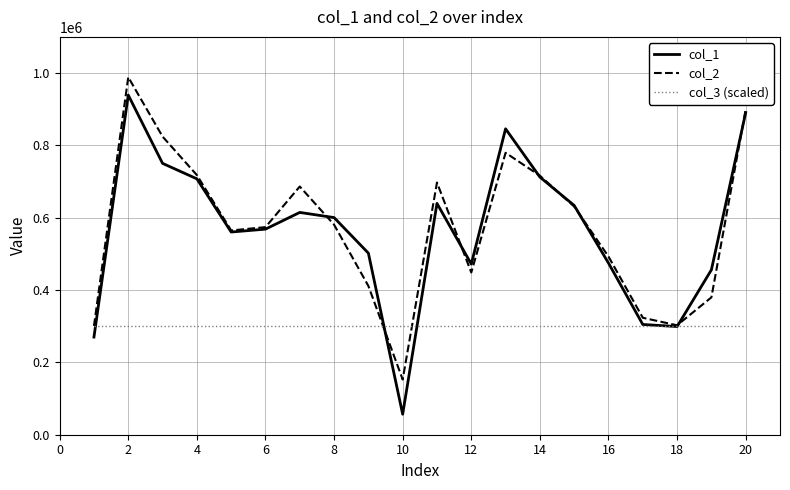

Count the number of categories in the chart.

20